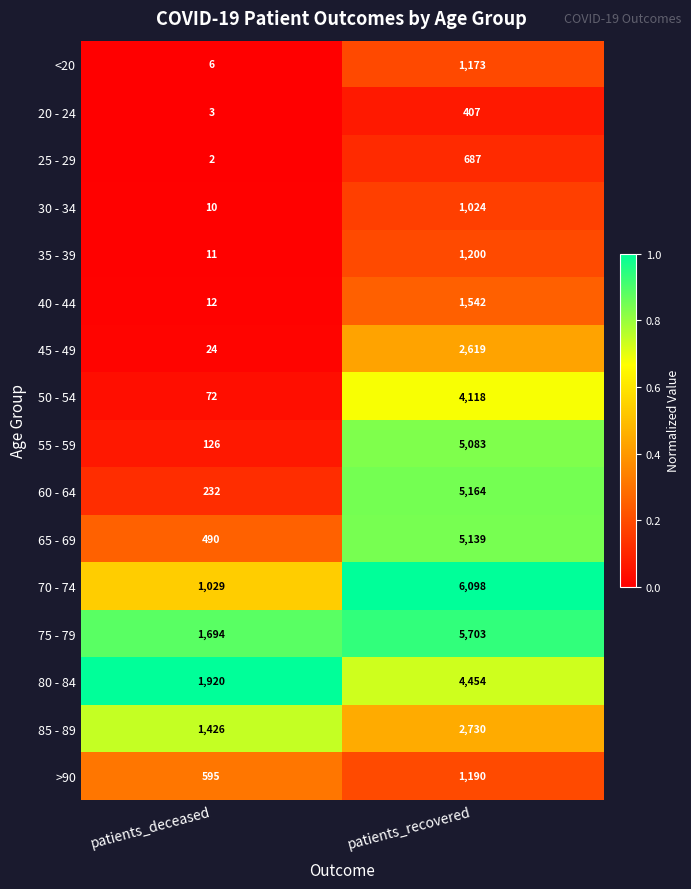

What is the spread (max minus min) of values at patients_deceased?

1918